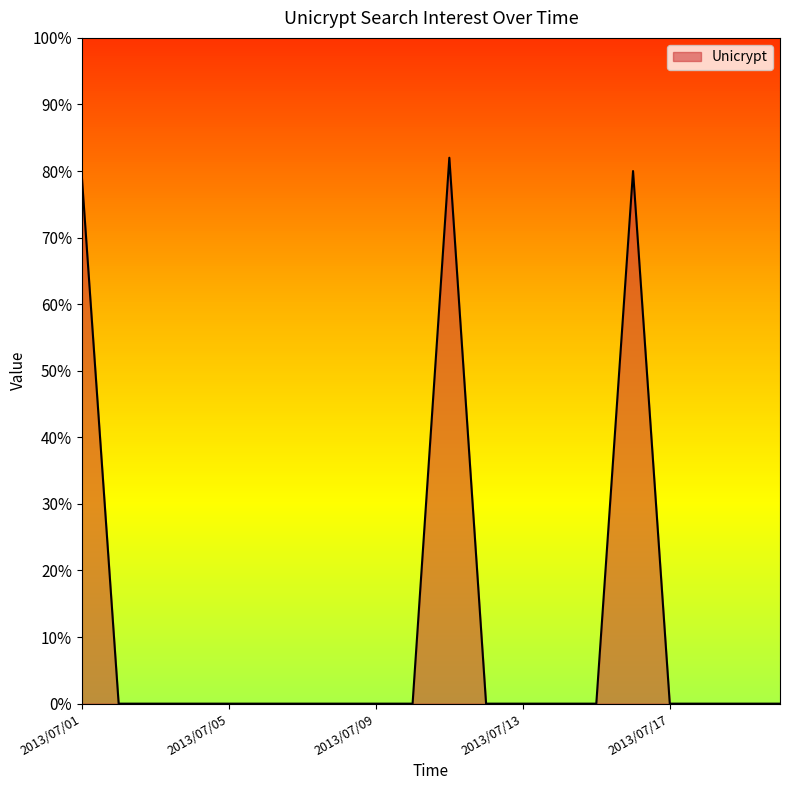

Does the chart display data point markers on the line(s)?

No